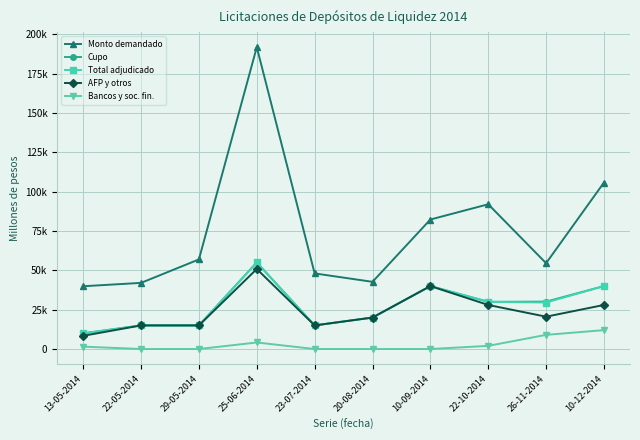

At which category does AFP y otros reach its first local peak?

25-06-2014